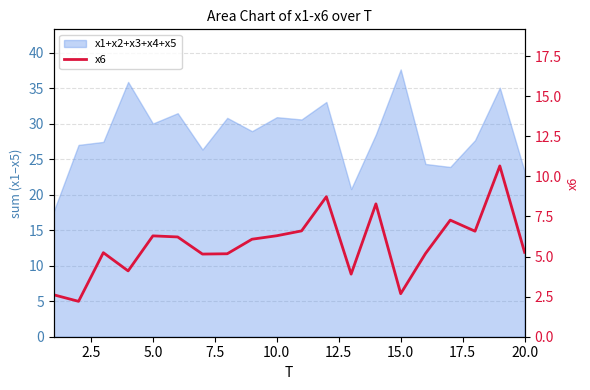

Reading left to right, list all the values displayed in this chart.

2.6	2.2	5.2	4.1	6.3	6.2	5.2	5.2	6.1	6.3	6.6	8.7	3.9	8.3	2.7	5.2	7.3	6.6	10.7	5.3